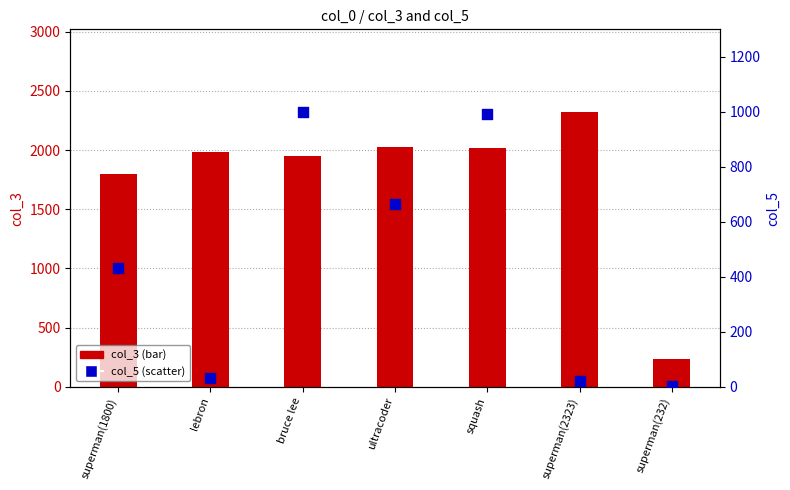

Is the value of col_3 at bruce lee greater than the value of col_5 at lebron?

Yes